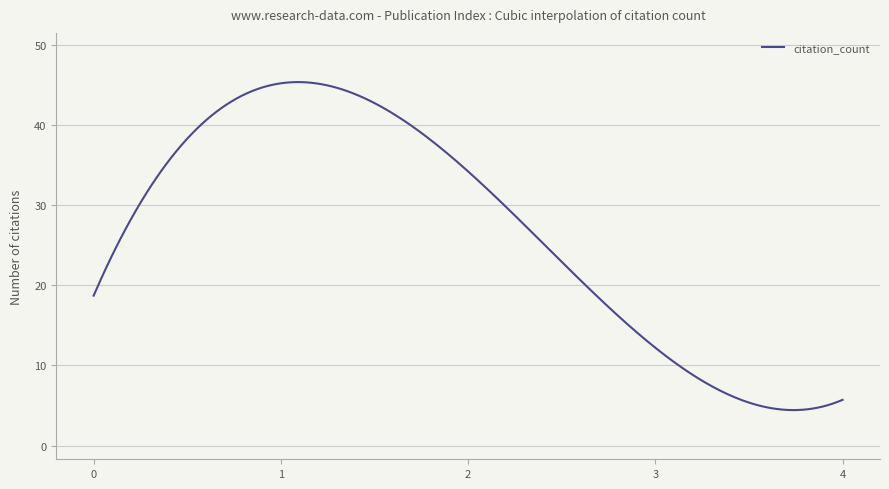

What is the difference between the maximum and minimum values?

40.9